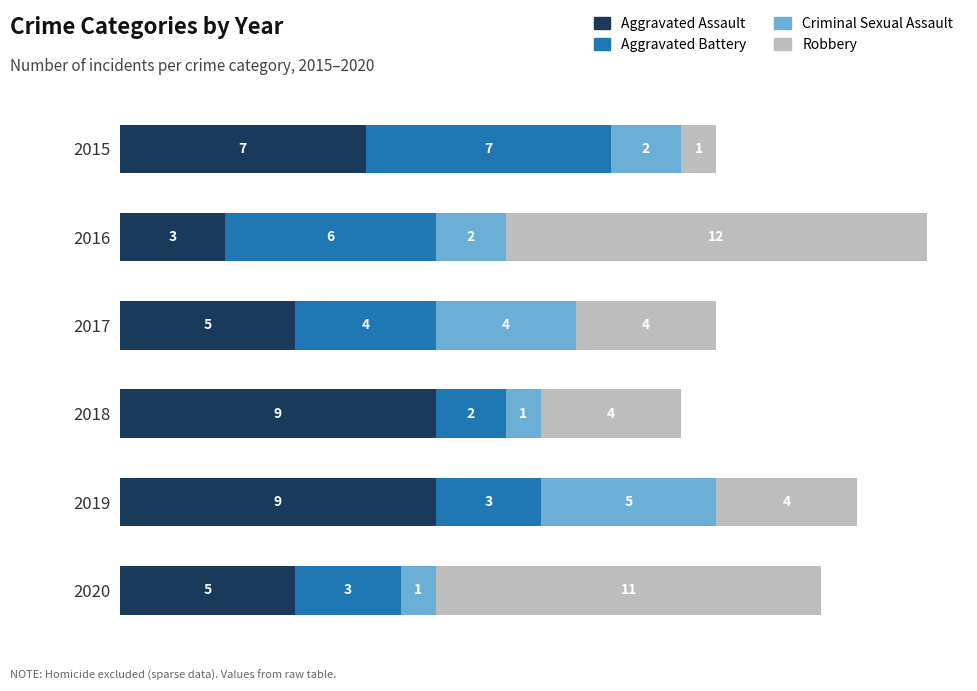

What is the minimum value for Aggravated Assault?

3